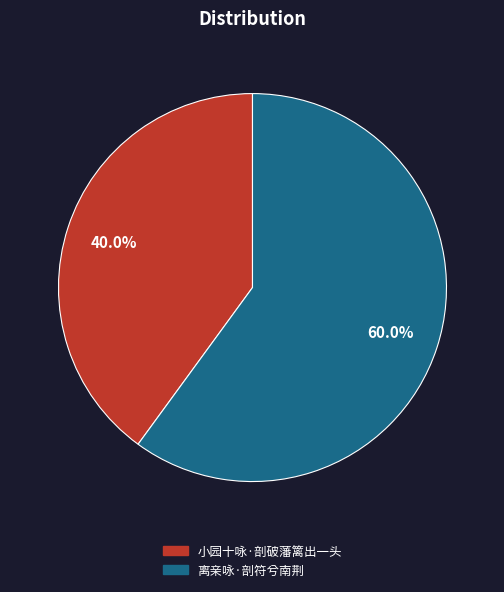

Which slice represents more than half of the pie?

离亲咏·剖符兮南荆